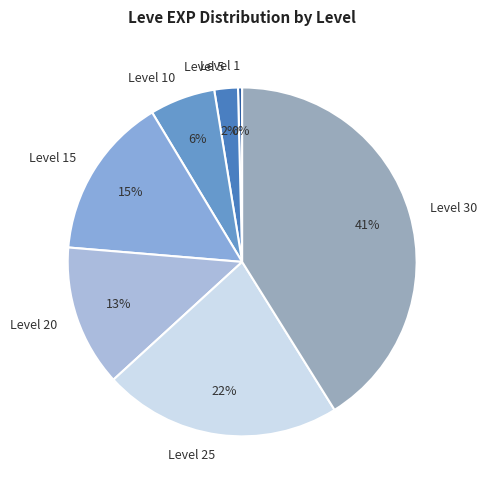

True or false: Level 20 accounts for 13% of the total.

True